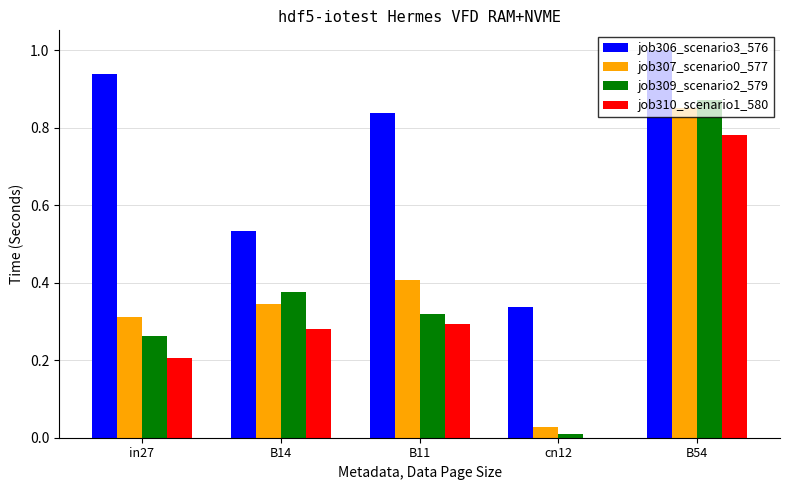

At which label is job307_scenario0_577 closest to 0?

cn12